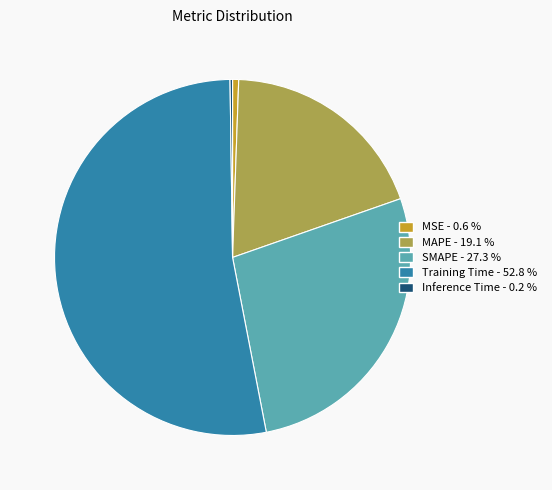

What is the largest slice in the pie chart?

Training Time